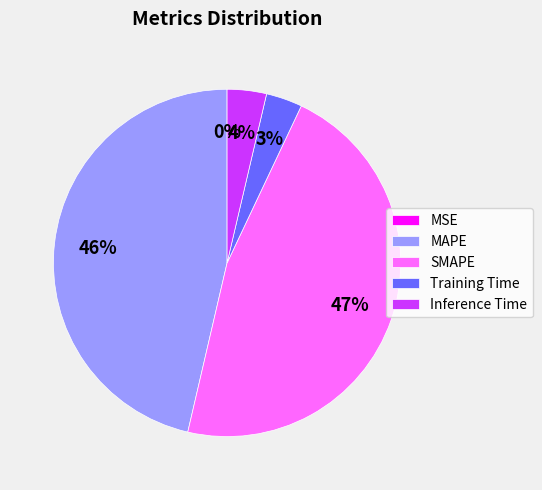

To the nearest percent, what is the combined percentage of MAPE and SMAPE?

93%